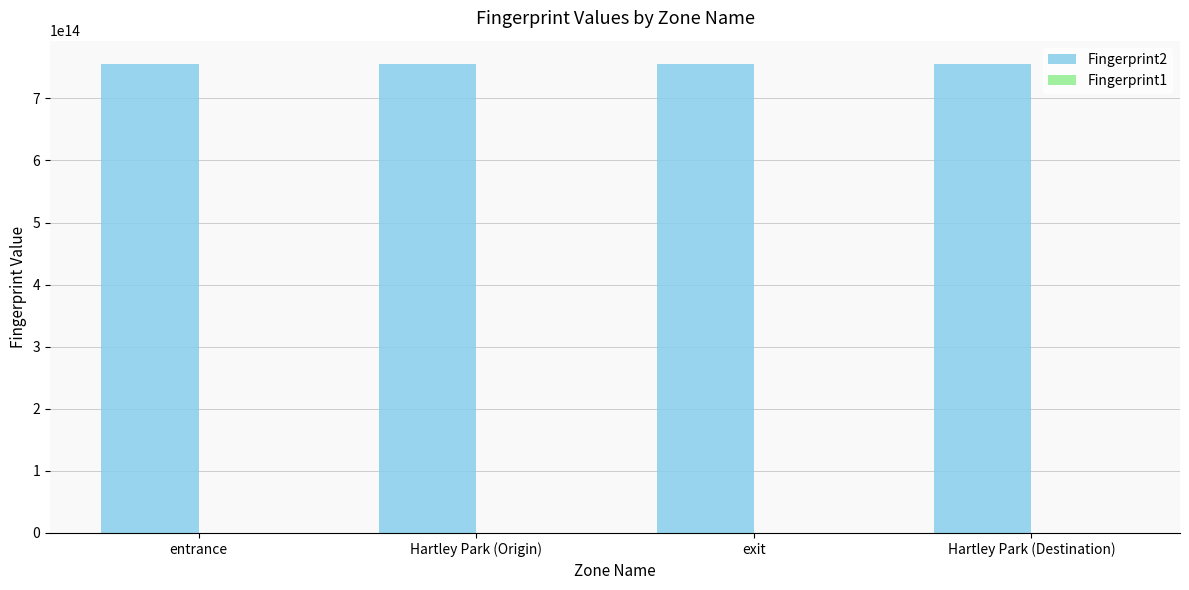

What is the ratio of the value at entrance to the value at Hartley Park (Destination)?

1.0